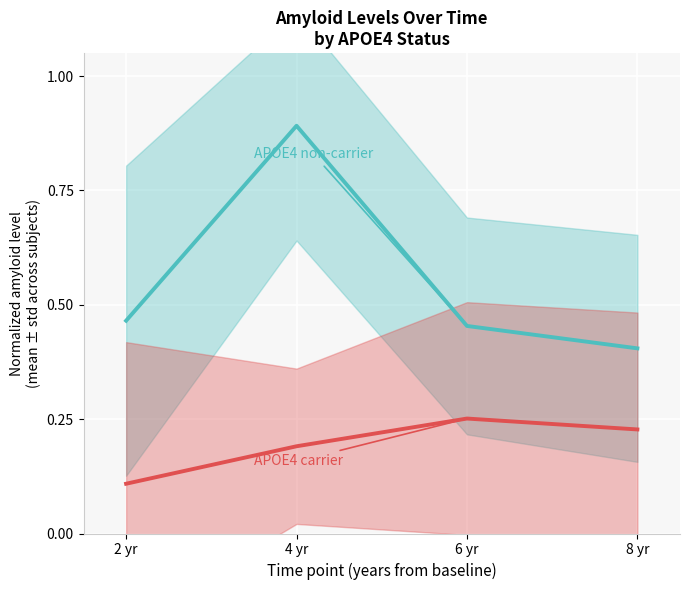

How many data points does each series have?

4